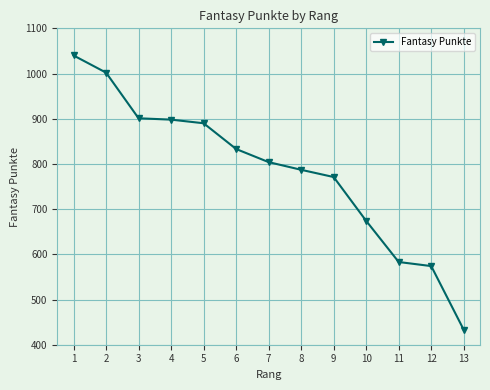

How many lines are shown in the chart?

1